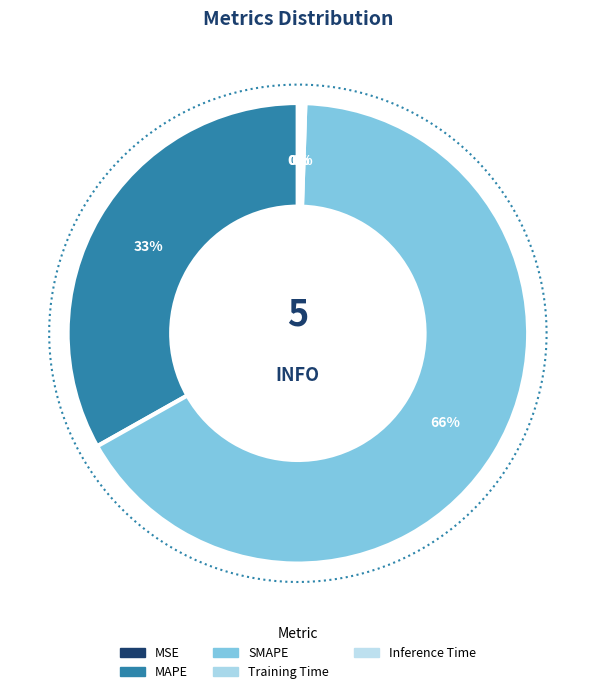

To the nearest percent, what is the difference between the MAPE and MSE slice percentages?

33%